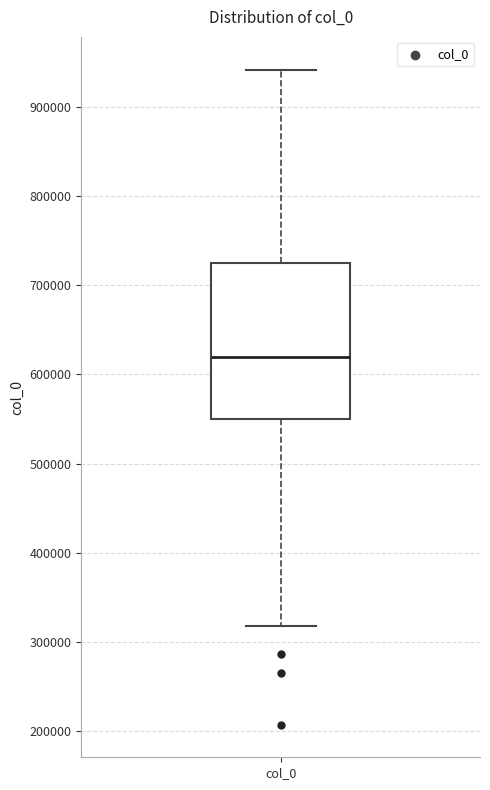

Where does the median line of the box for col_0 sit on the y-axis? The values are not printed on the chart, so give them approximately, as read against the axis.

620000